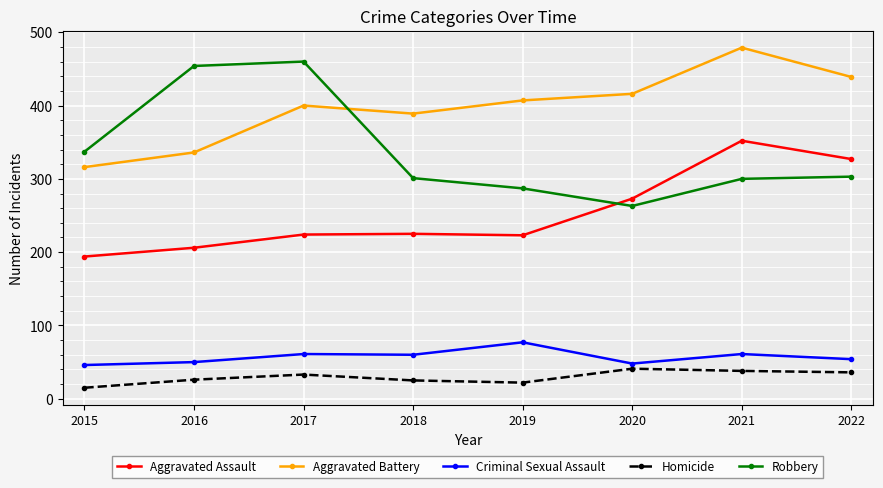

Where is Robbery nearest to the value 361?

2015